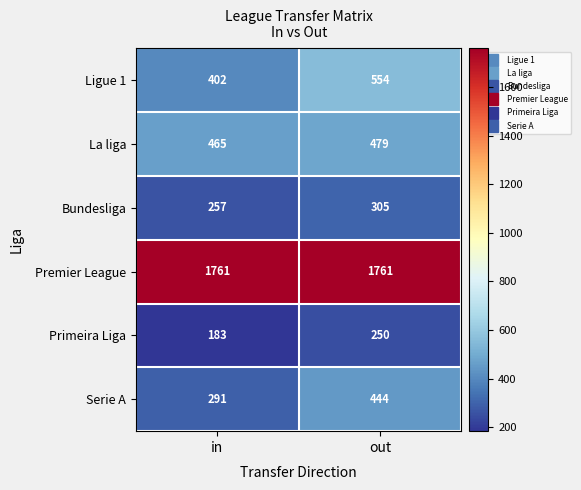

What is the average value of the Premier League series?

1761